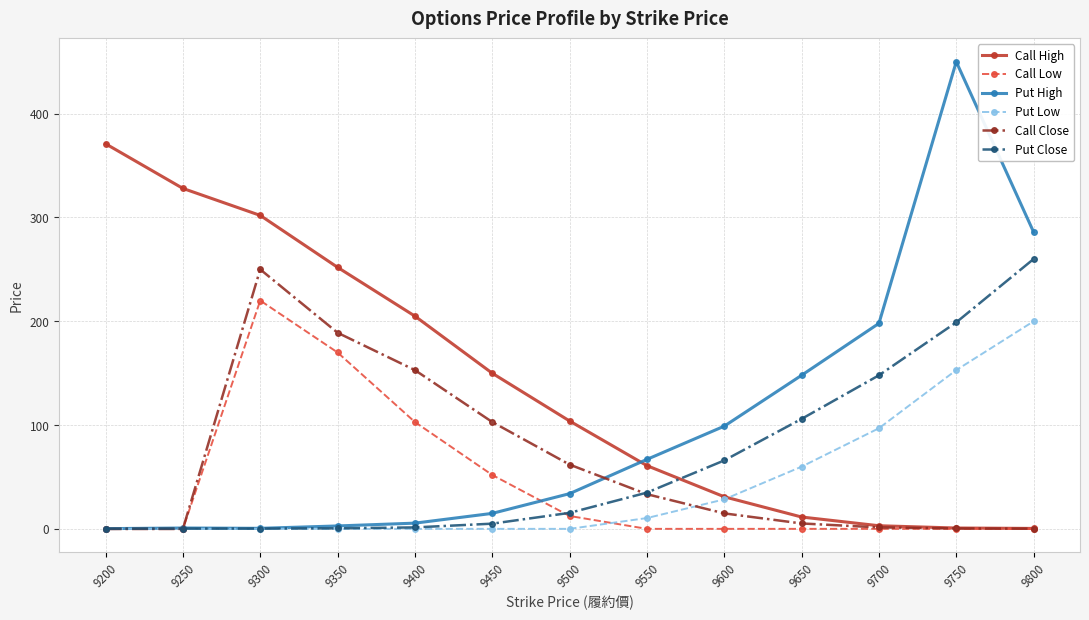

What is the value of the Call Low point at the 5th from the left?

103.0